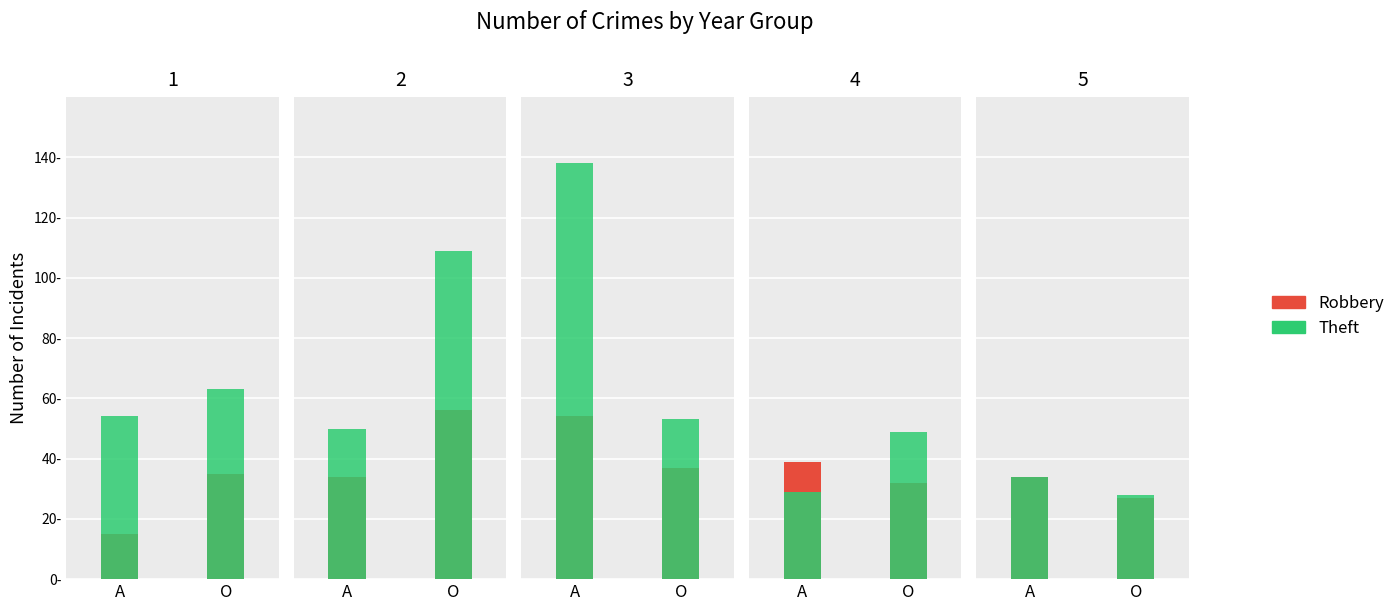

Which series has the largest range (max minus min)?

Theft